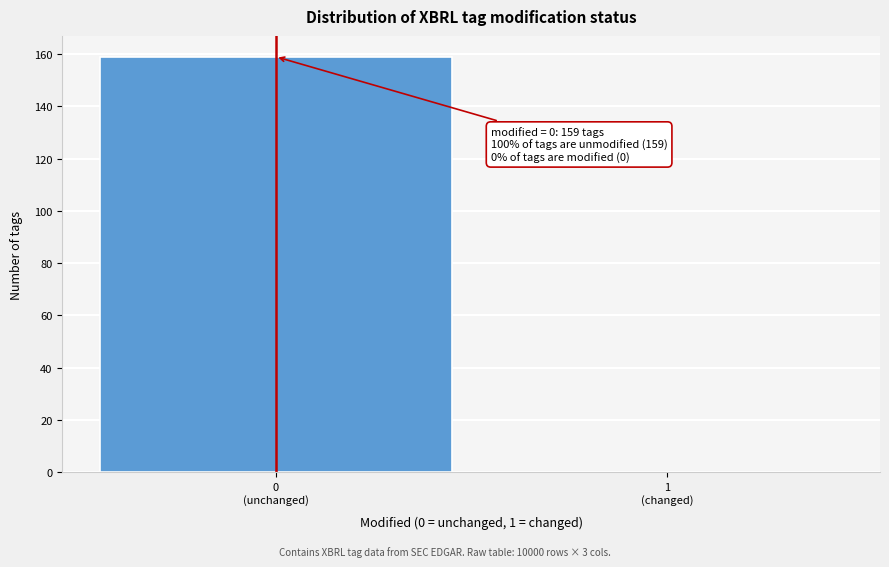

What is the greatest value displayed?

159